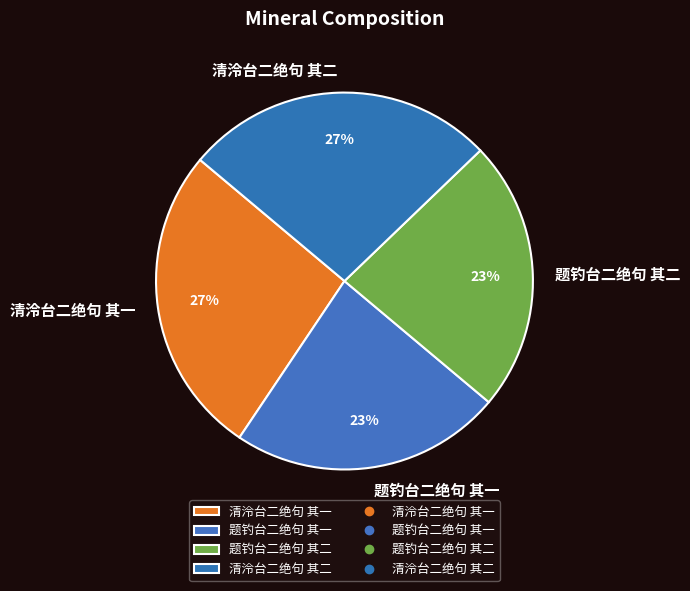

To the nearest percent, what portion does 清泠台二绝句 其二 represent?

27%